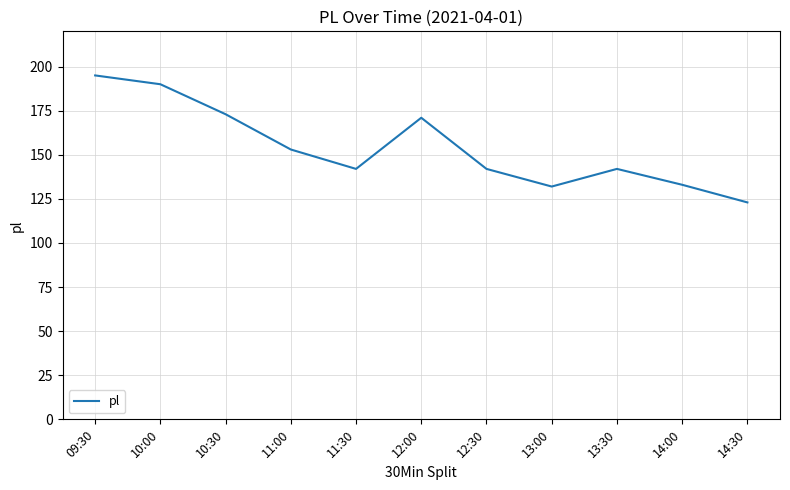

How many lines are shown in the chart?

1